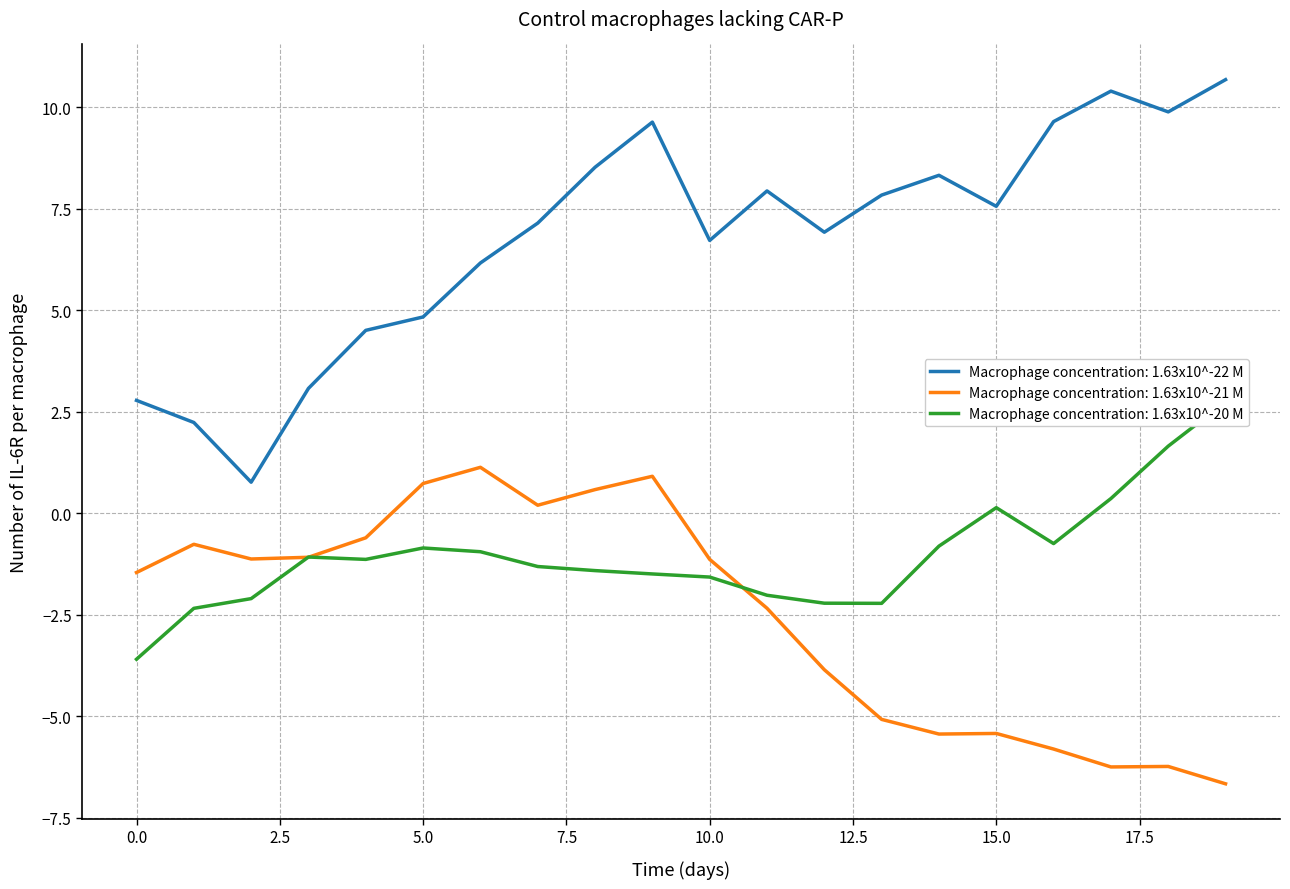

True or false: Macrophage concentration: 1.63x10^-22 M has a value of 4.8 at 5.0.

True